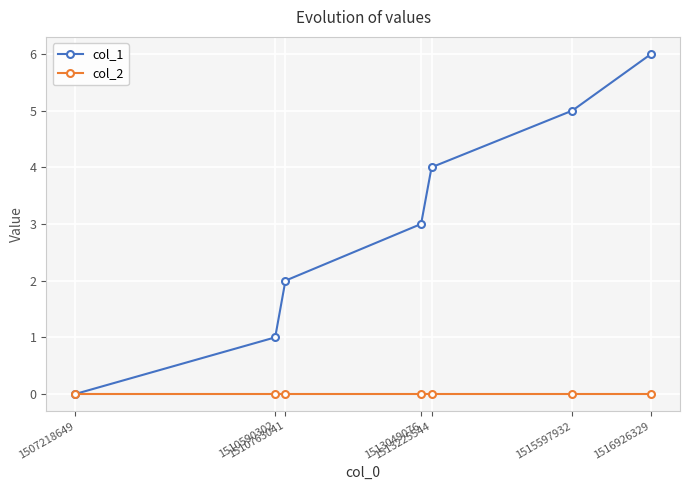

Which series has the widest spread of values?

col_1